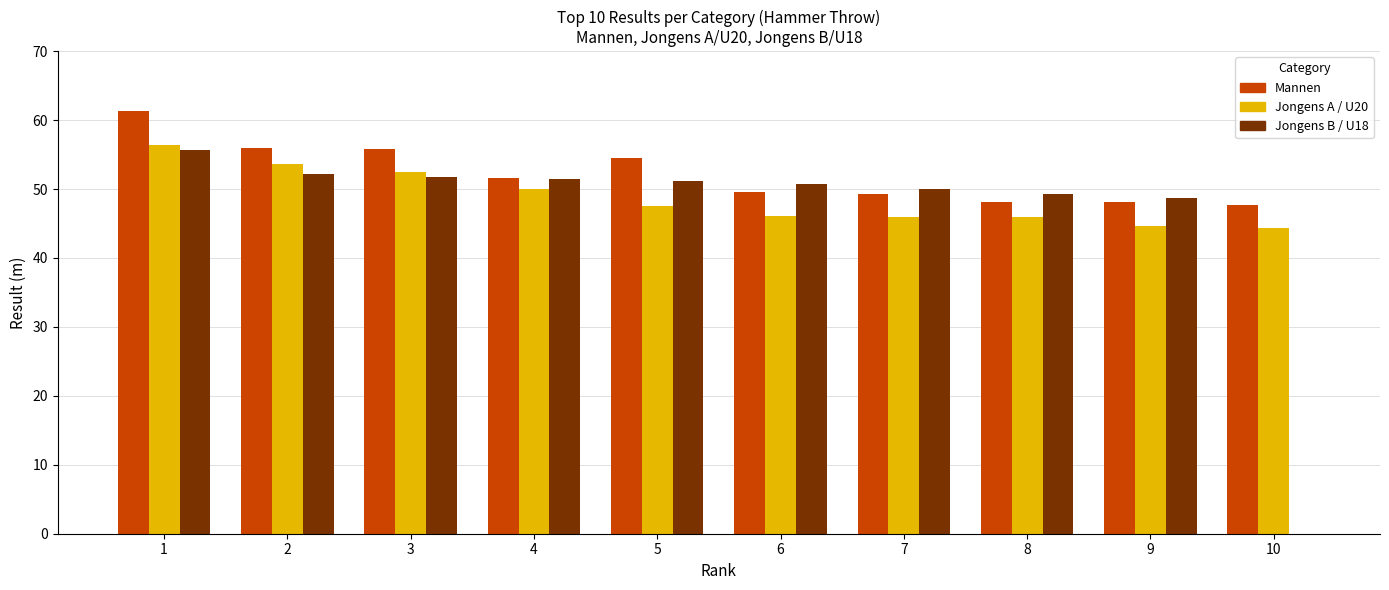

Does the chart contain stacked bars?

No